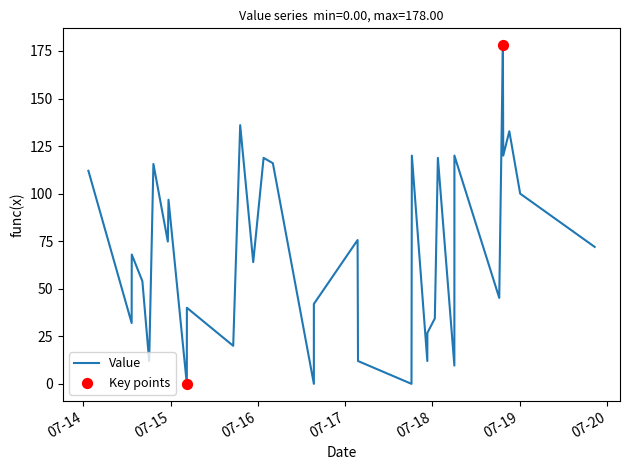

What is the change in value from 2021-07-14 13:21 to 2021-07-17 18:14?

-68.0